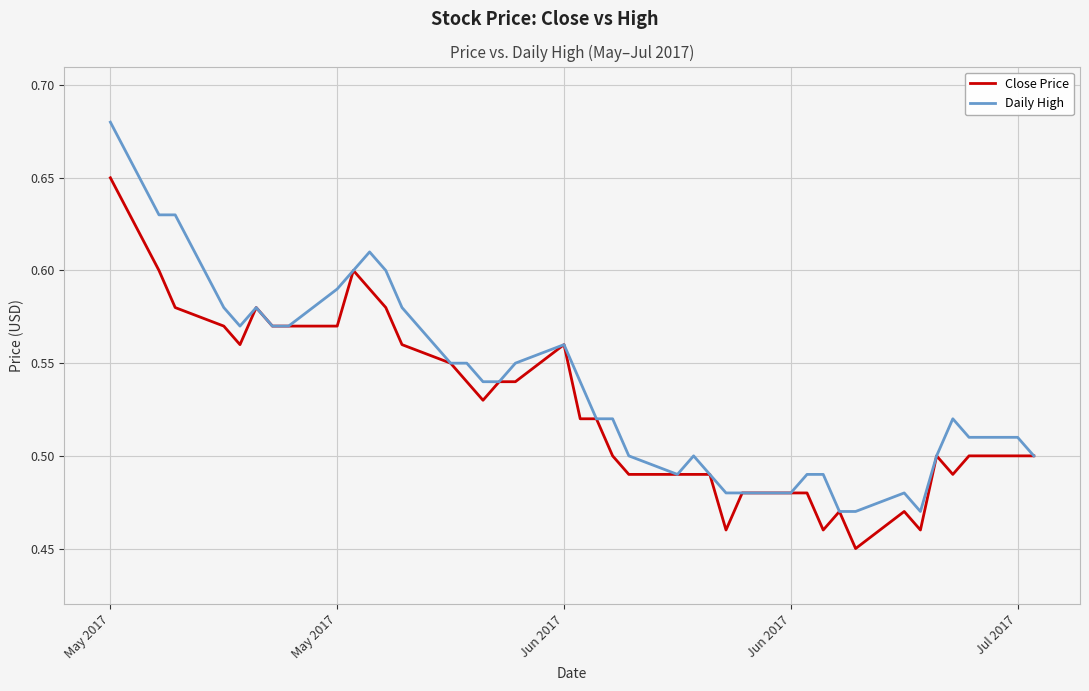

Which series has the widest spread of values?

Daily High